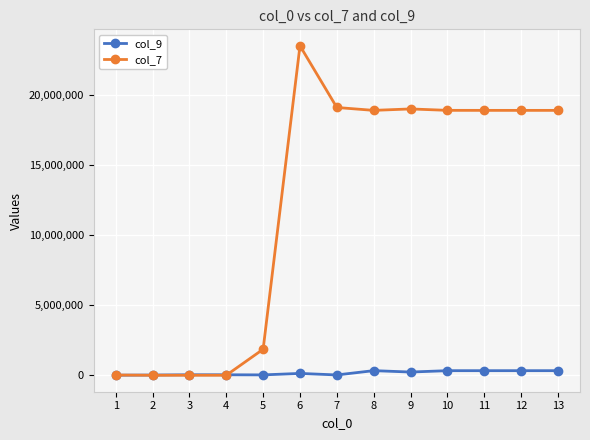

Which series has the largest range (max minus min)?

col_7